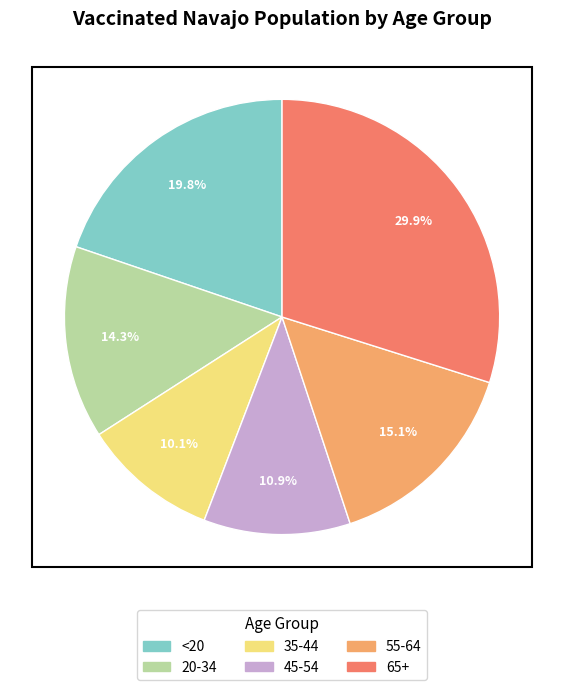

Does any single category account for the majority?

No